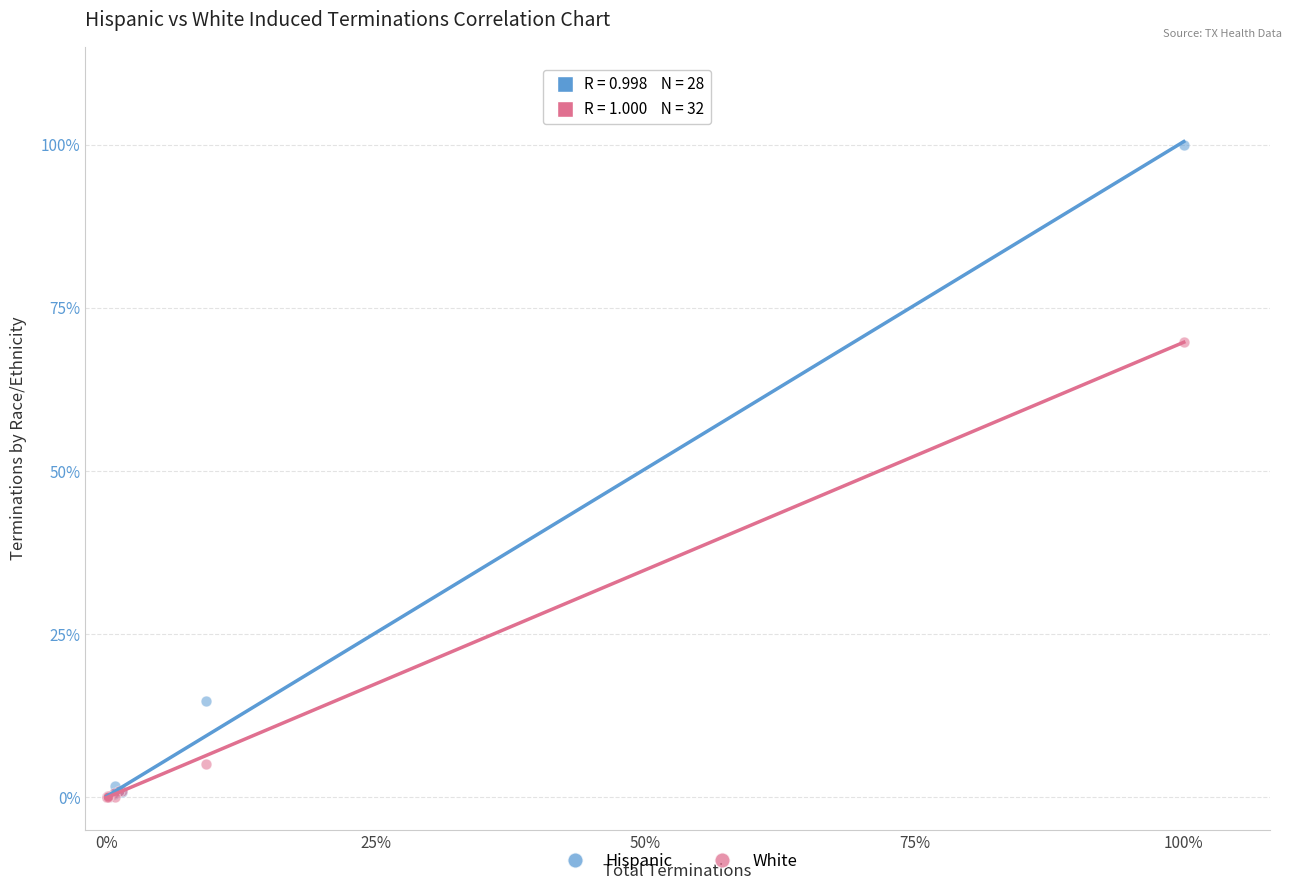

Which series has the widest spread of Y values?

Hispanic